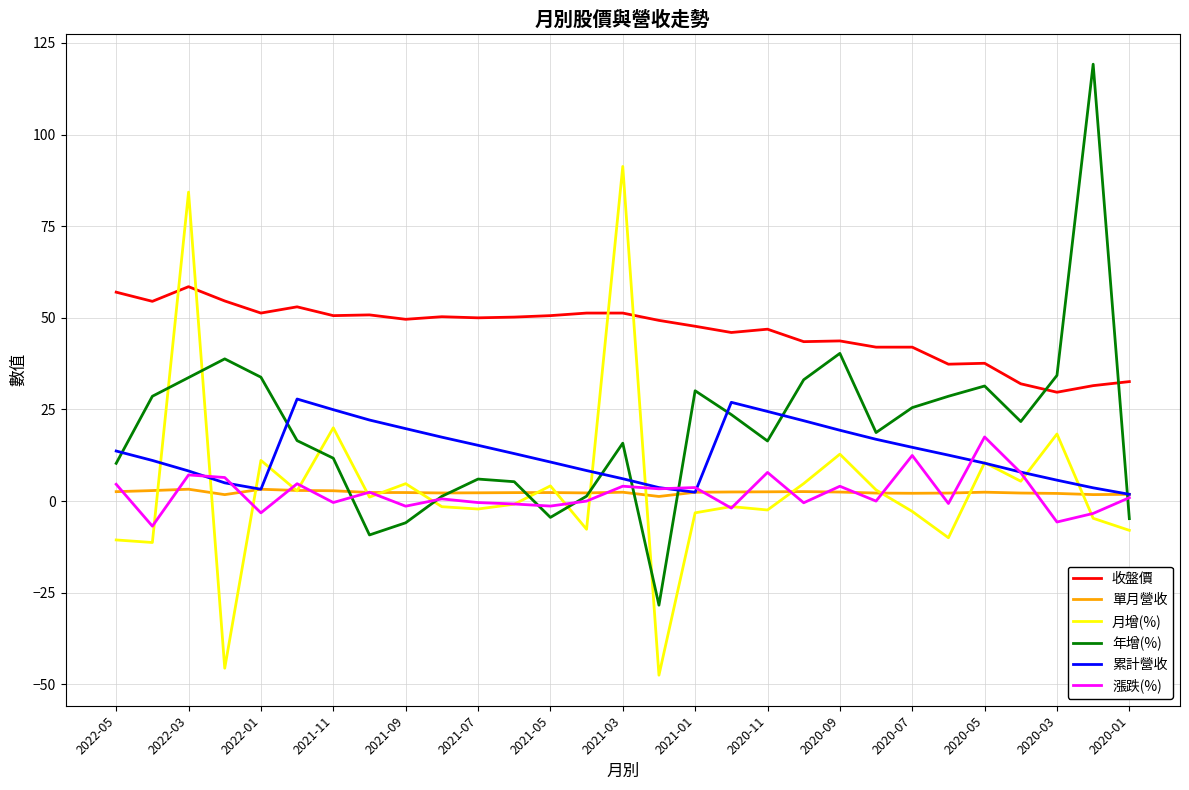

True or false: 年增(%) and 收盤價 cross at least once.

True